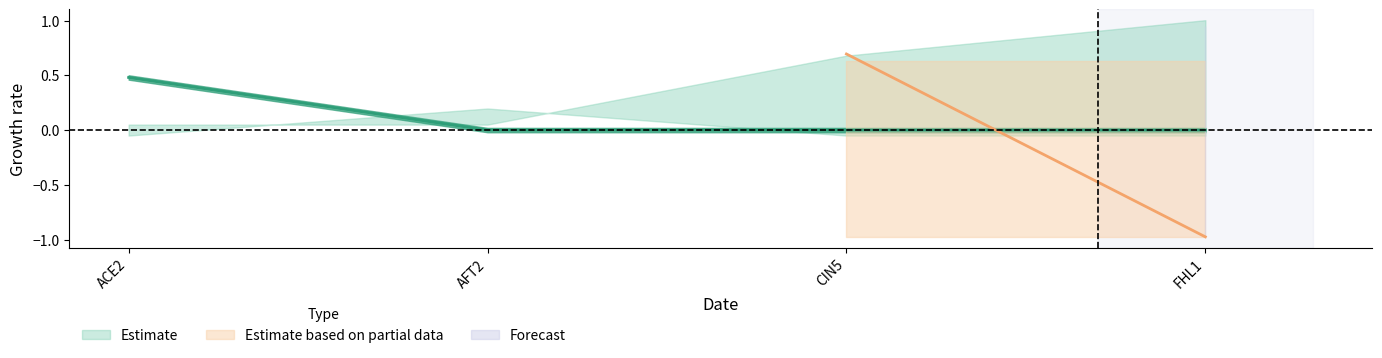

Is the value of ACE2 at FHL1 greater than the value of AFT2 at AFT2?

No